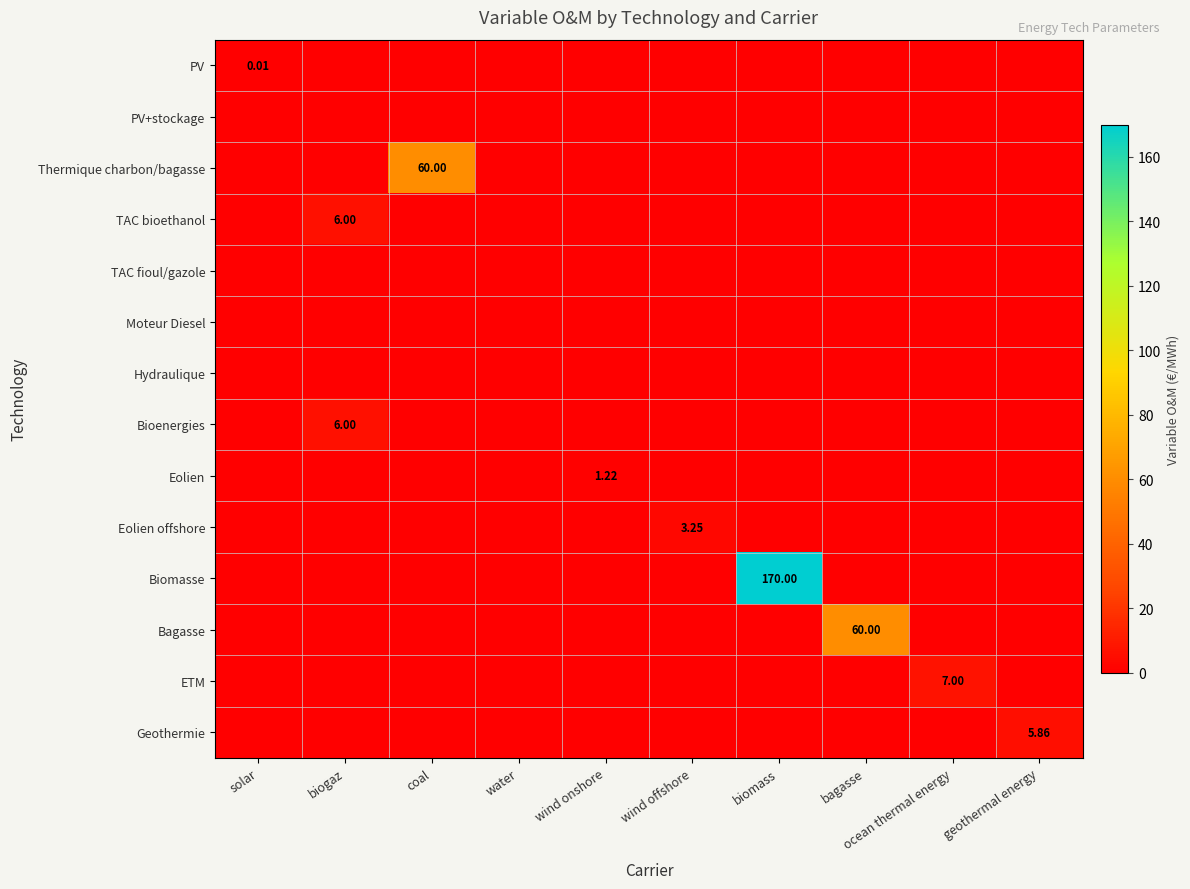

What is the greatest value displayed?

170.0